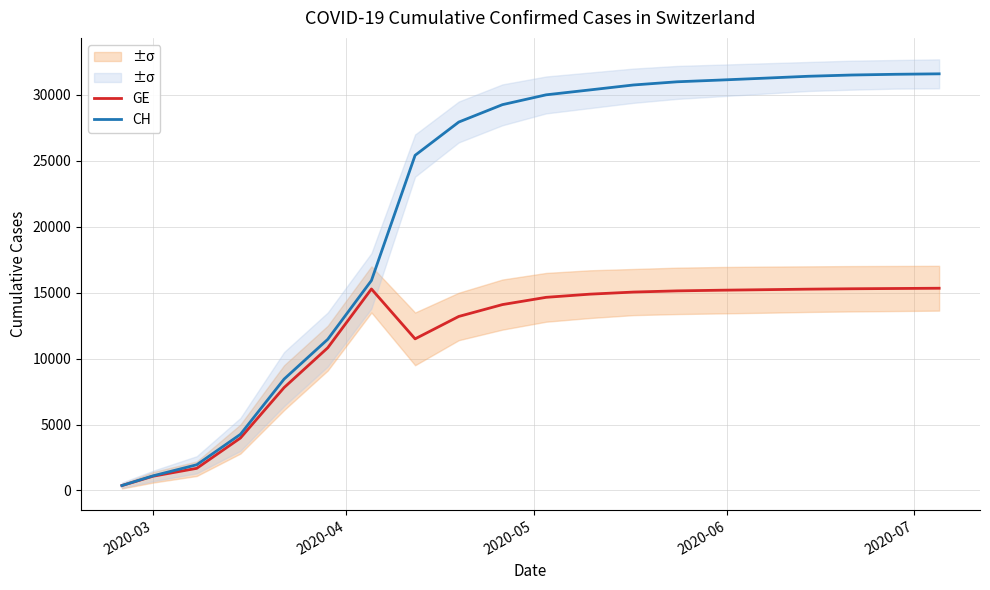

What is the highest value of the GE series?

15340